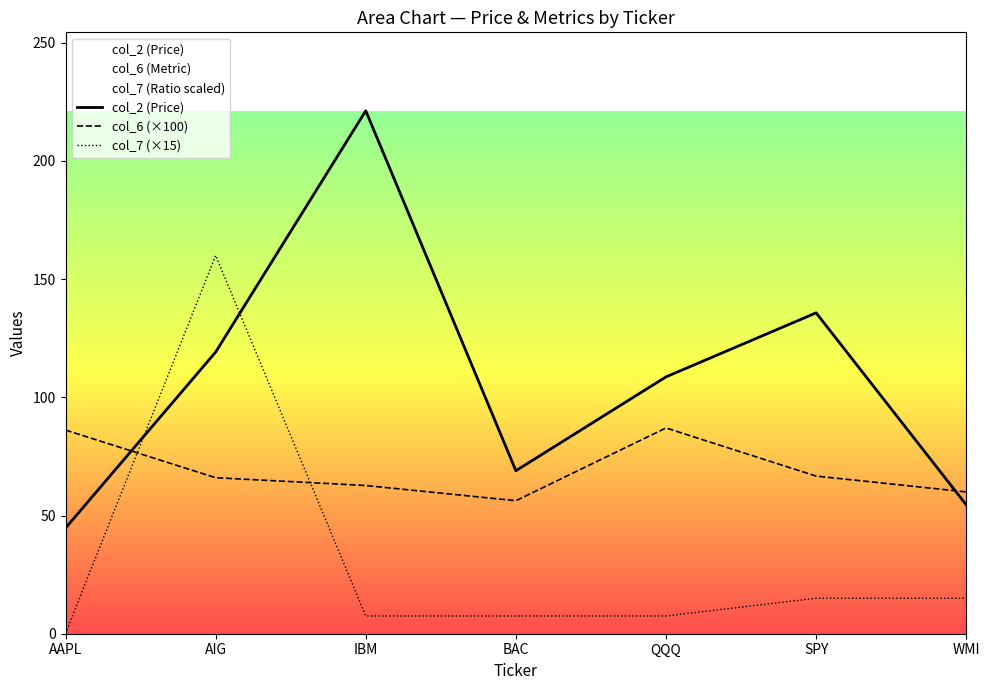

Rank the series by their maximum value, from highest to lowest.

col_2 (Price), col_7 (×15), col_6 (×100)